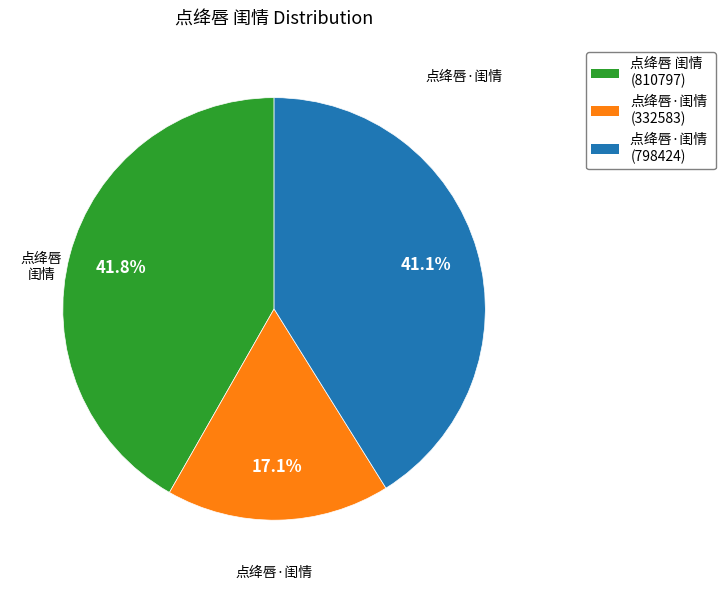

Is there any slice that represents more than half of the pie?

No